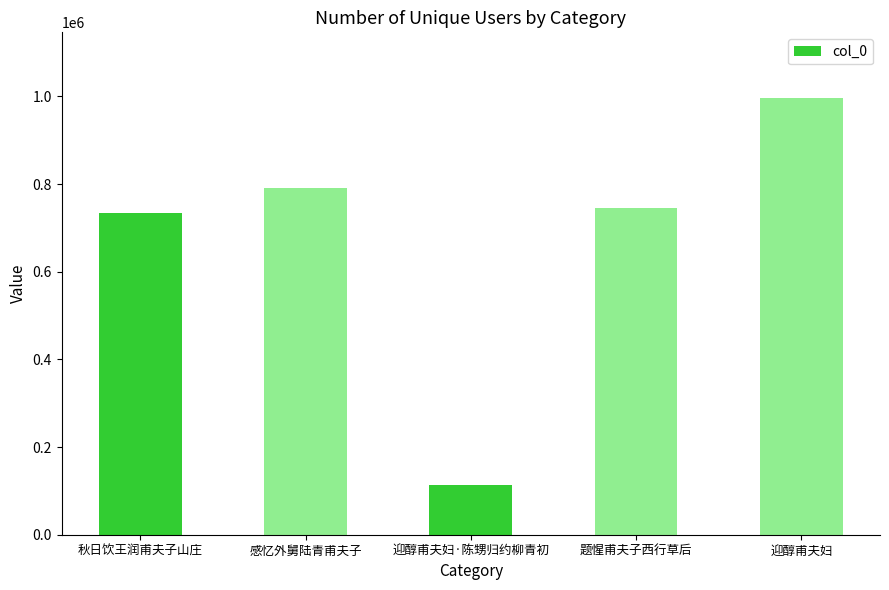

Reading right to left, list all the values displayed in this chart.

996806	744902	113778	790705	734472